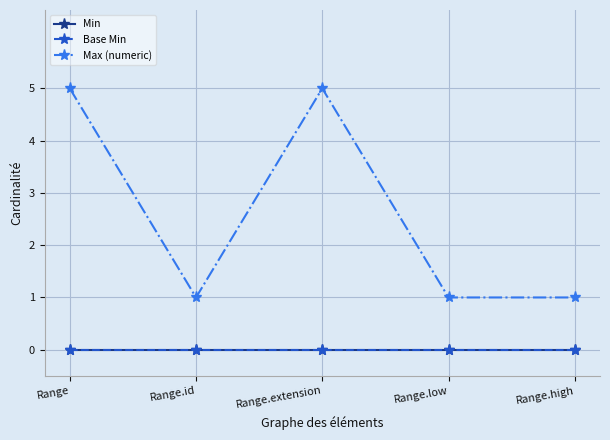

Is this an area chart (filled region under the line)?

No